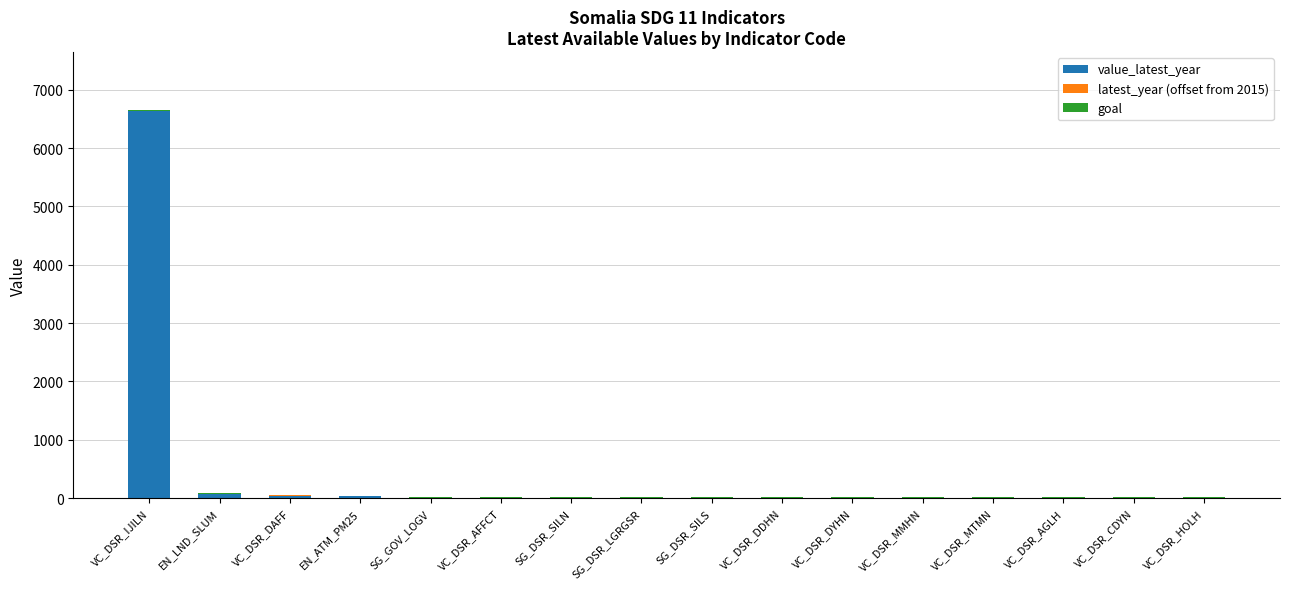

Does the chart contain stacked bars?

Yes